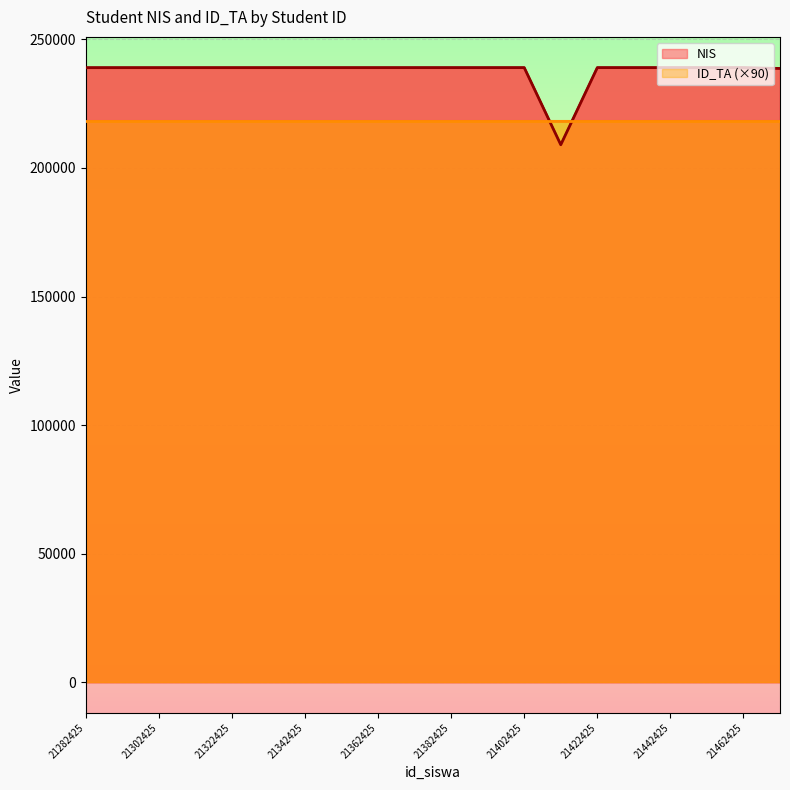

Which label corresponds to the largest value in the chart?

21452425